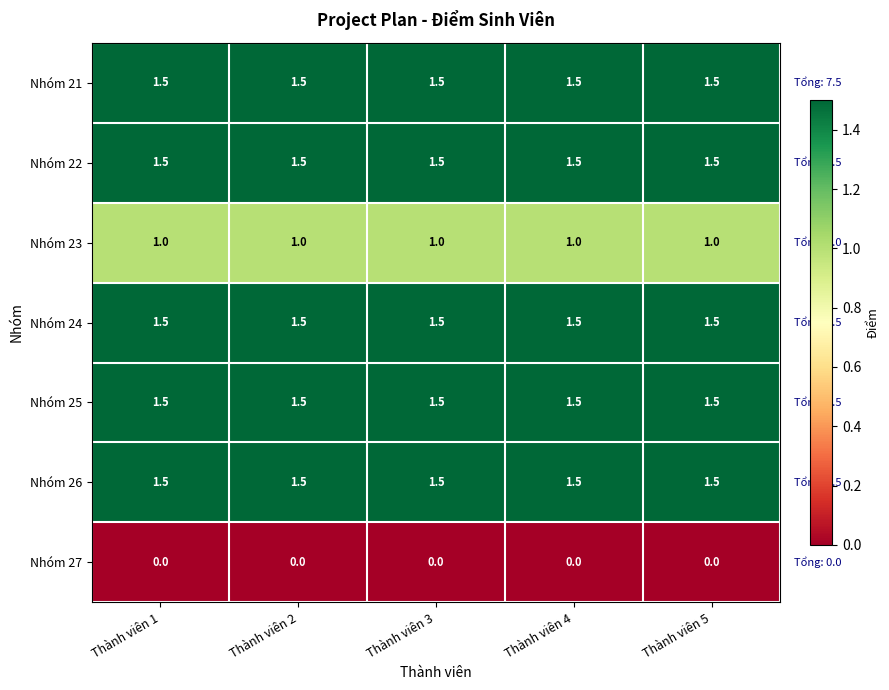

True or false: Nhóm 23 has a value of 1.6 at Thành viên 3.

False